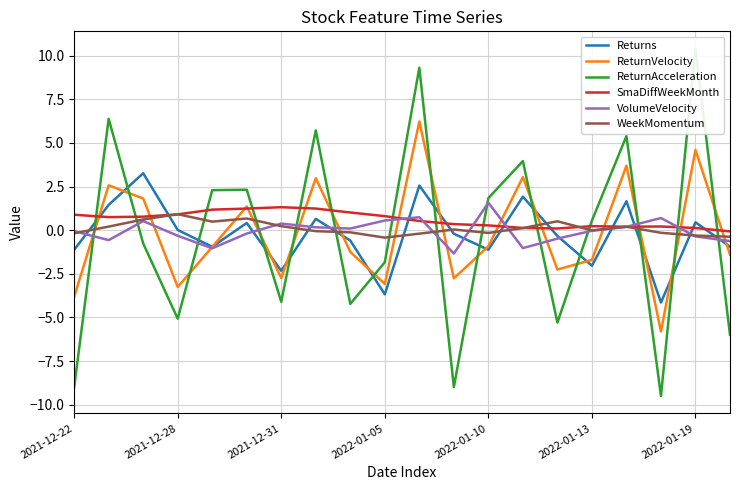

Reading right to left, extract all data points from this chart.

Returns: -0.9	0.5	-4.1	1.7	-2.0	-0.3	1.9	-1.1	-0.2	2.6	-3.7	-0.6	0.7	-2.3	0.4	-0.9	0.0	3.3	1.4	-1.1
ReturnVelocity: -1.4	4.6	-5.8	3.7	-1.7	-2.3	3.0	-0.9	-2.8	6.2	-3.1	-1.2	3.0	-2.7	1.4	-1.0	-3.3	1.8	2.6	-3.8
ReturnAcceleration: -6.0	10.4	-9.5	5.4	0.6	-5.3	4.0	1.8	-9.0	9.3	-1.8	-4.2	5.7	-4.1	2.3	2.3	-5.1	-0.8	6.4	-9.0
SmaDiffWeekMonth: -0.1	0.1	0.2	0.2	0.2	0.1	0.1	0.3	0.3	0.5	0.8	1.0	1.2	1.3	1.2	1.2	0.9	0.8	0.7	0.9
VolumeVelocity: -0.6	-0.4	0.7	0.2	-0.0	-0.5	-1.0	1.6	-1.3	0.7	0.6	0.1	0.2	0.4	-0.2	-1.0	-0.3	0.5	-0.6	-0.1
WeekMomentum: -0.4	-0.3	-0.1	0.2	-0.0	0.5	0.1	-0.2	0.0	-0.2	-0.4	-0.1	-0.1	0.2	0.7	0.5	0.9	0.6	0.2	-0.2